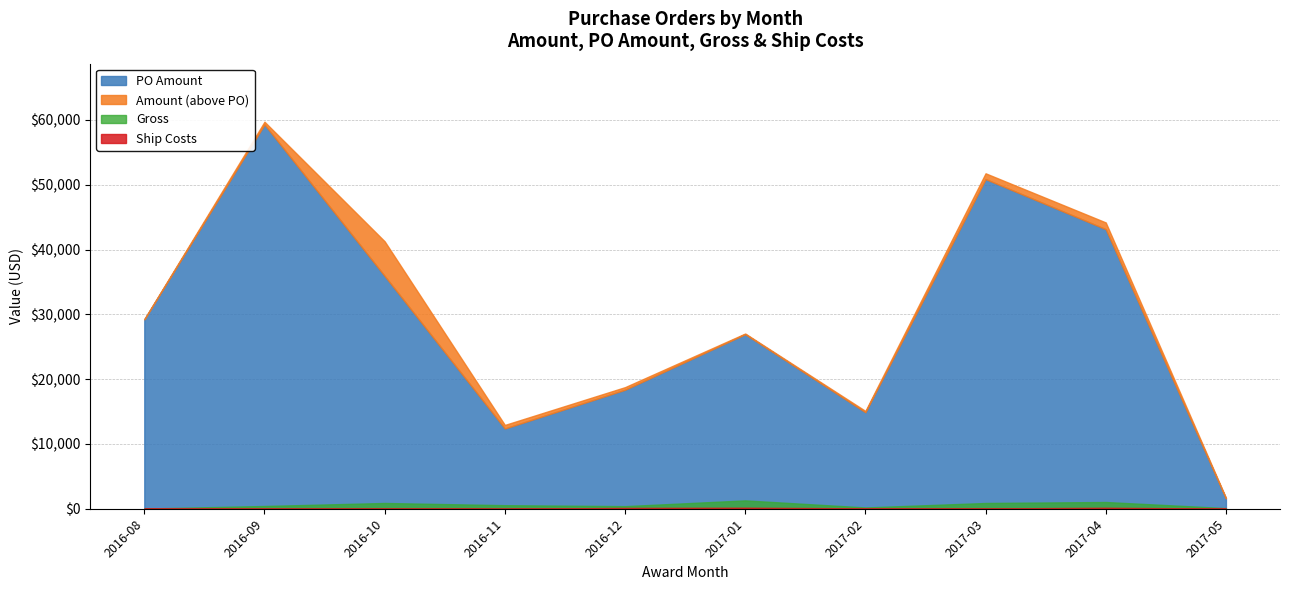

How many distinct data groups are displayed?

4